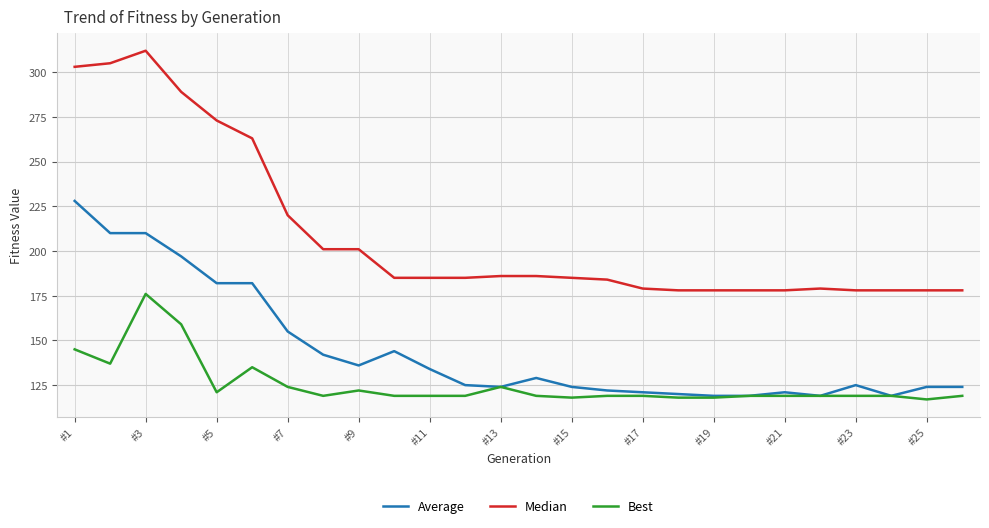

List the series in order of their overall mean, lowest first.

Best, Average, Median